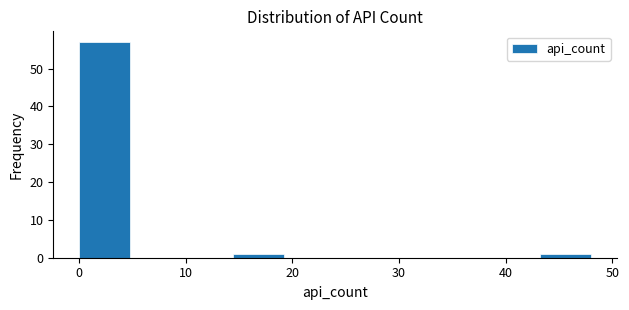

Reading left to right, list every bar in this chart as the range it spans on the x-axis followed by its height. Neither the bar edges nor the heights are printed on the chart, so give them approximately, as read against the axes.

0.0 to 4.8: 57
4.8 to 9.6: 0
9.6 to 14.4: 0
14.4 to 19.2: 1
19.2 to 24.0: 0
24.0 to 28.8: 0
28.8 to 33.6: 0
33.6 to 38.4: 0
38.4 to 43.2: 0
43.2 to 48.0: 1